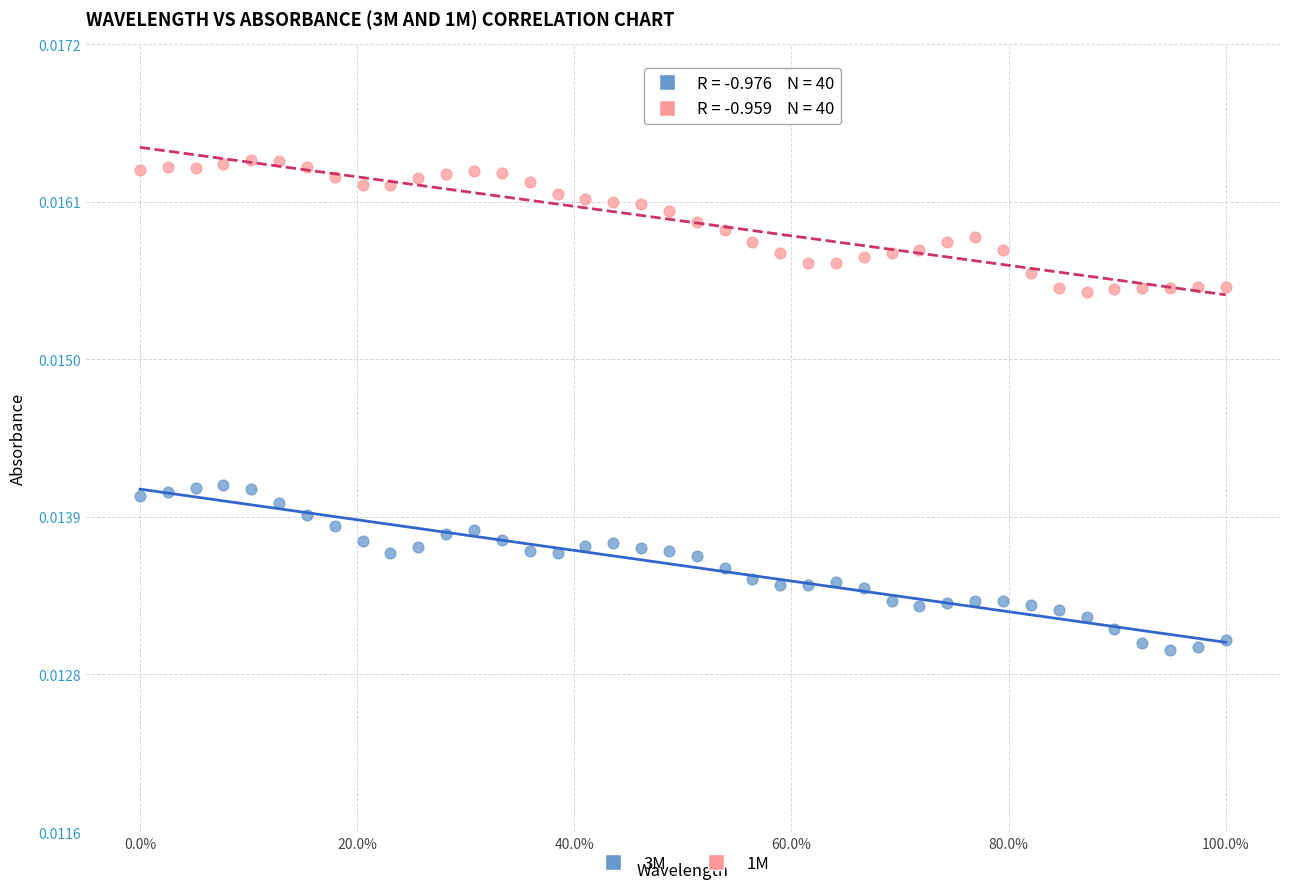

Across all data points, what is the range of X values (max minus min)?

1.0